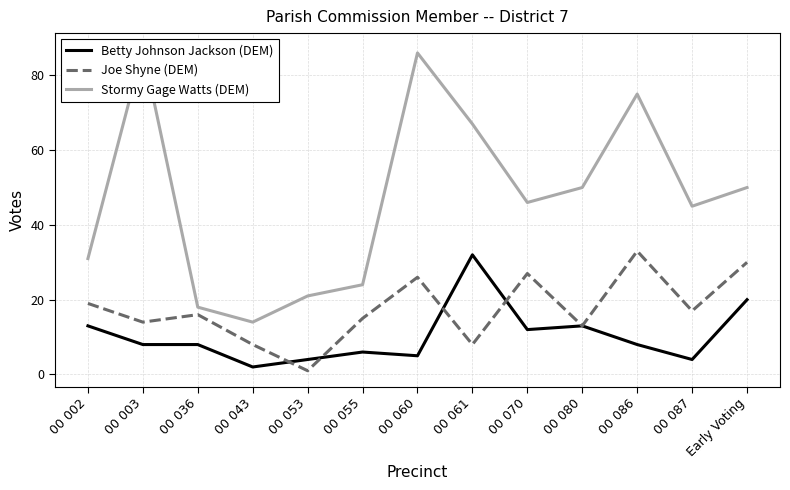

Which has a higher value, 00 053 or 00 002?

00 002